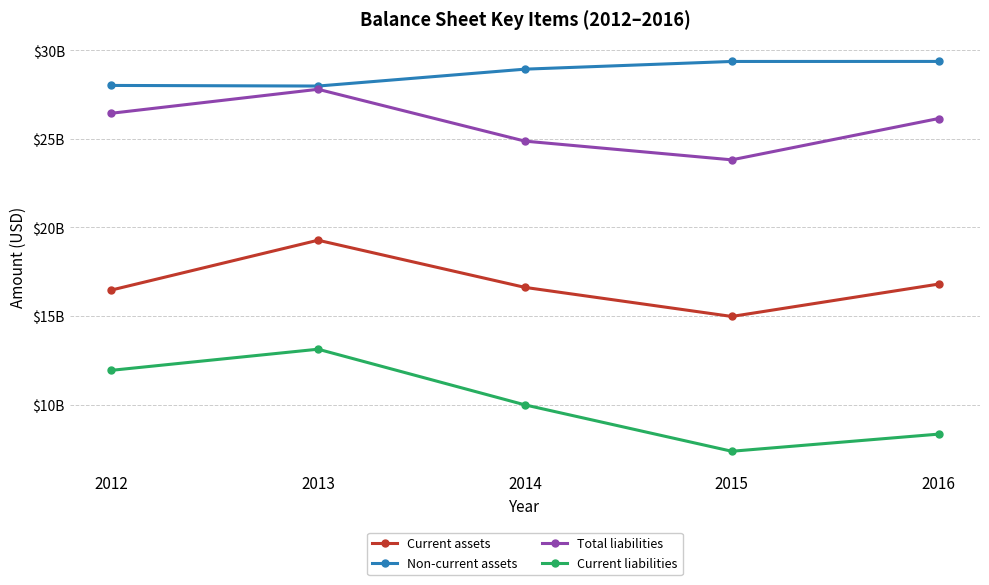

What is the sum of all Non-current assets values?

143680000000